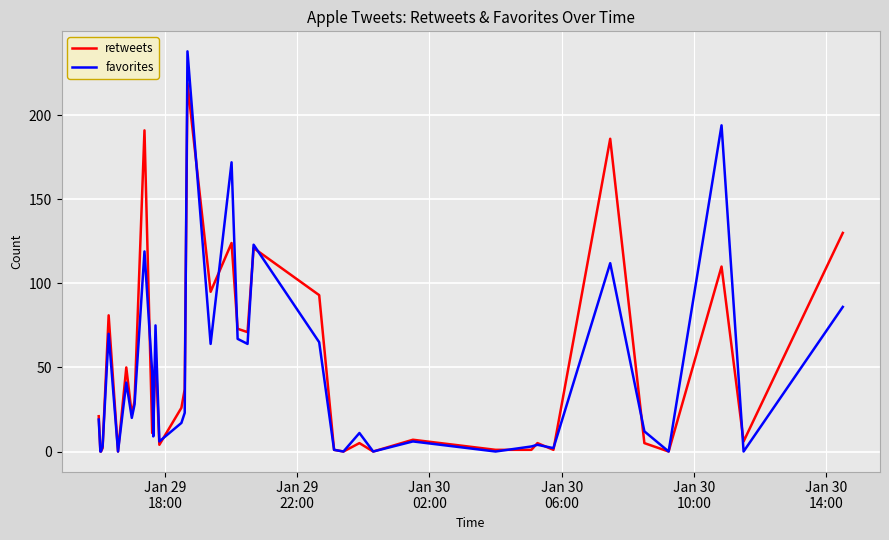

Which series ends up on top after the final intersection of retweets and favorites?

retweets